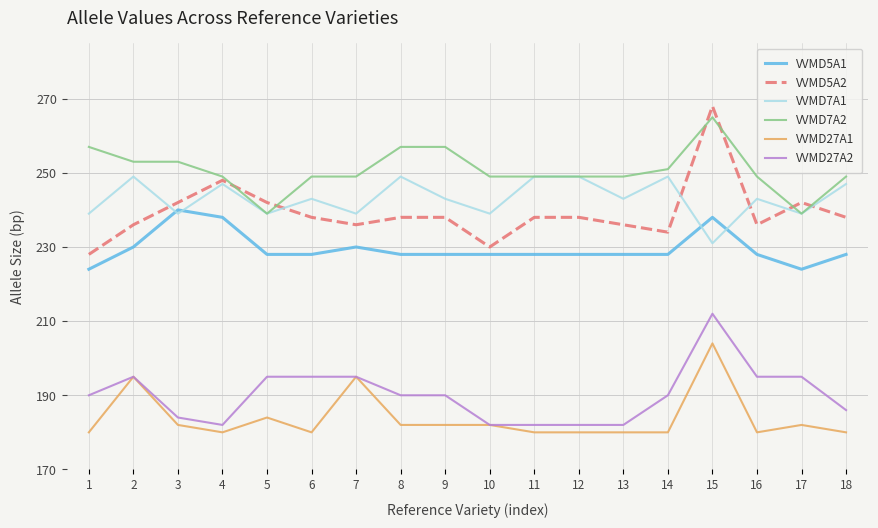

True or false: VVMD7A2 and VVMD27A2 cross at least once.

False